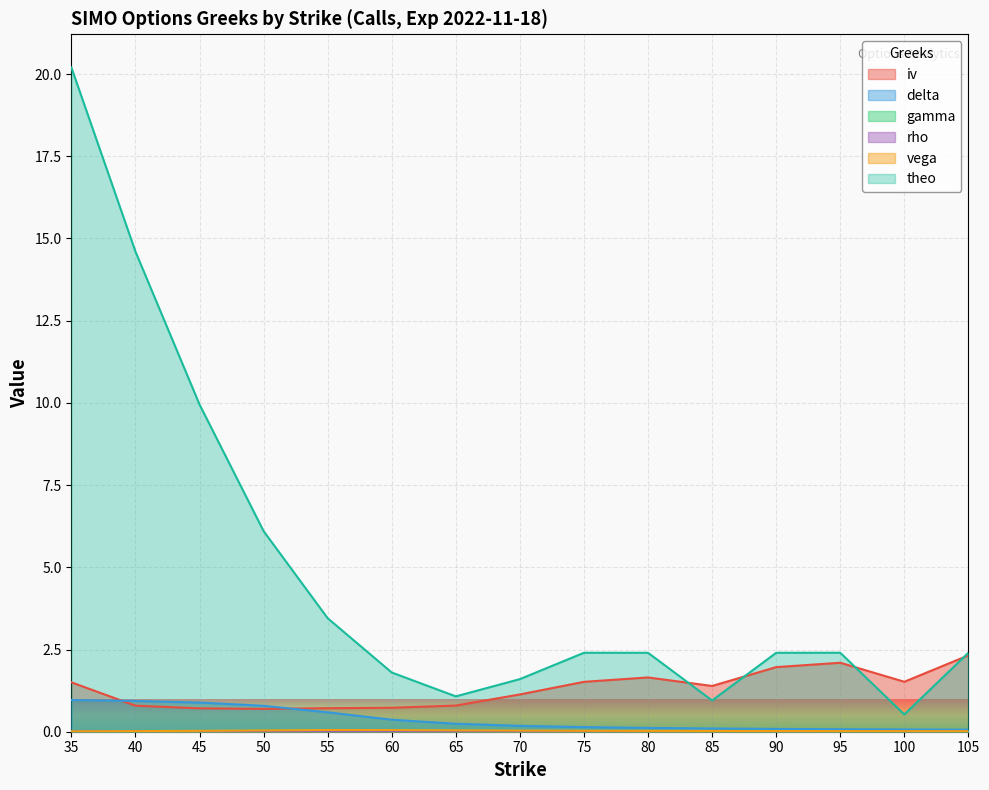

Which category has the highest value across all series?

35